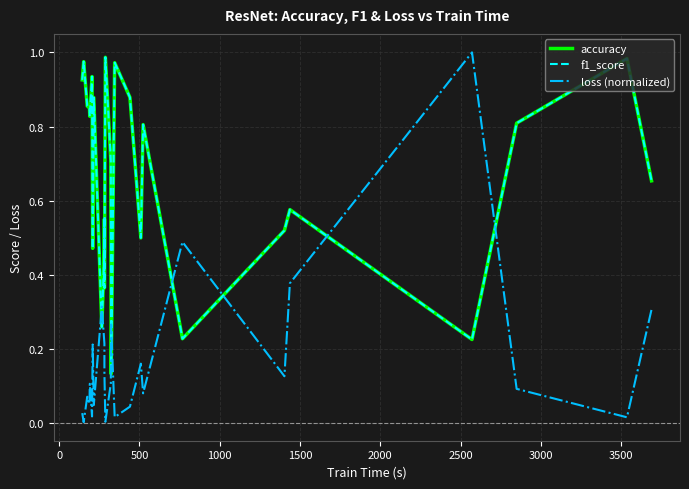

At which category does loss (normalized) reach its first local peak?

500